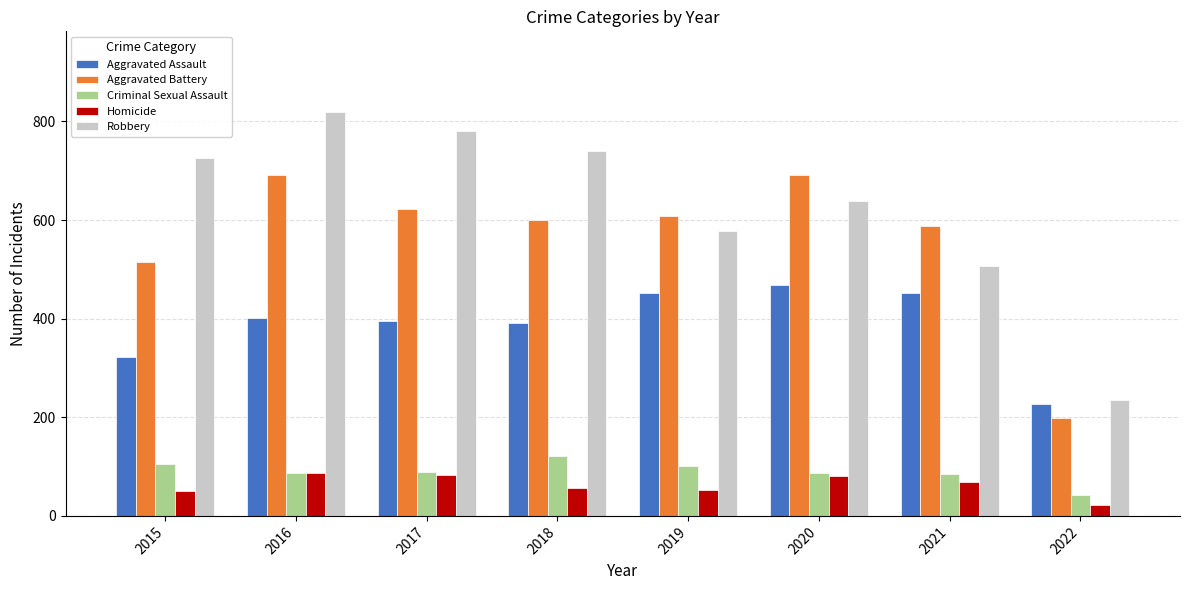

How many data points in Criminal Sexual Assault are less than 90?

4